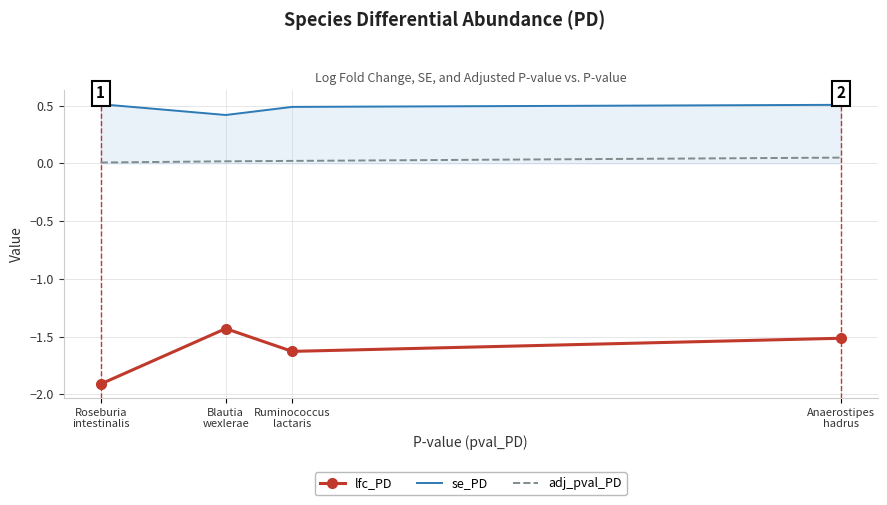

Rank the series by their average value, from highest to lowest.

se_PD, adj_pval_PD, lfc_PD